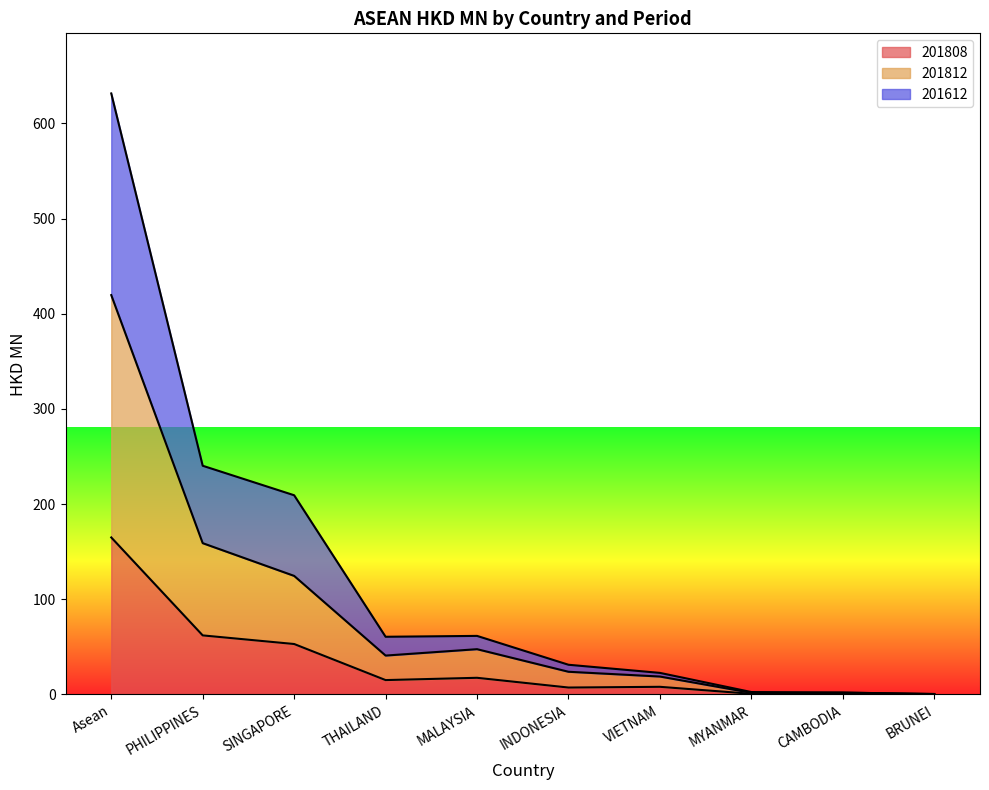

Rank the categories by 201612 value from lowest to highest.

BRUNEI, CAMBODIA, MYANMAR, VIETNAM, INDONESIA, THAILAND, MALAYSIA, SINGAPORE, PHILIPPINES, Asean